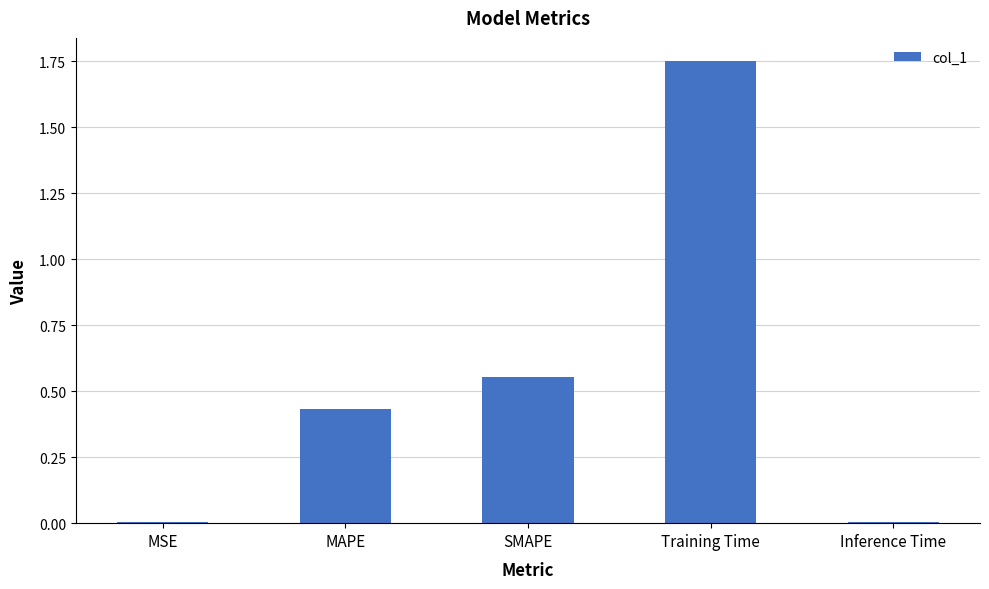

At which category does the chart reach its peak across all series?

Training Time